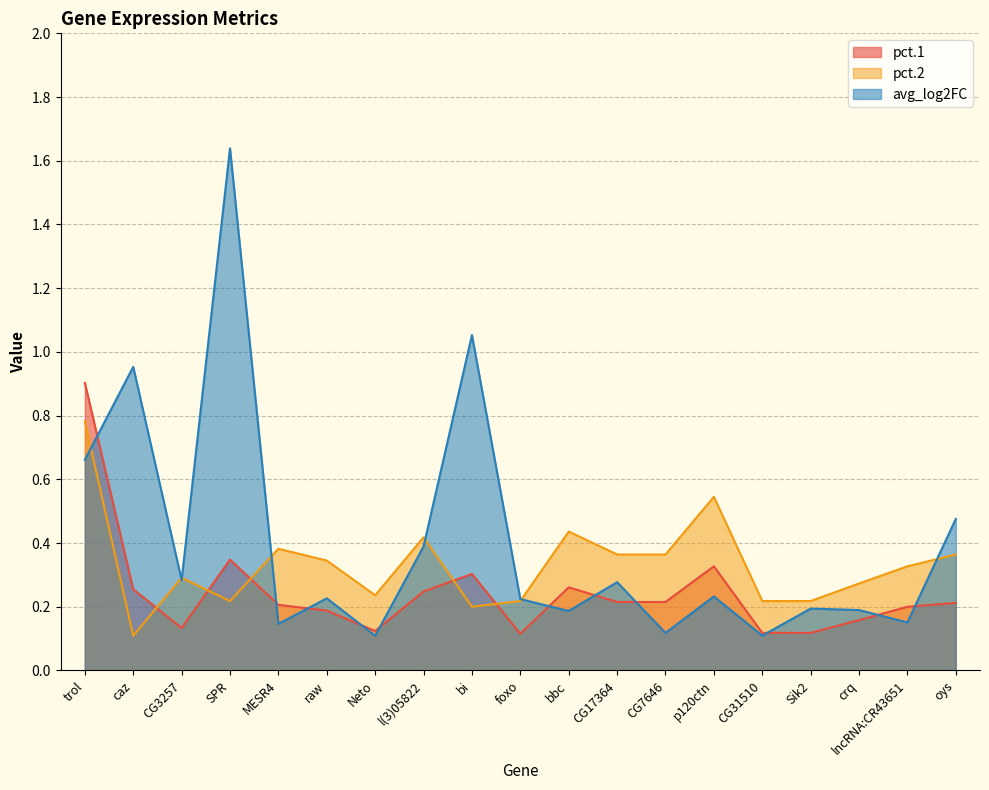

What are all the series names shown in the legend?

pct.1, pct.2, avg_log2FC